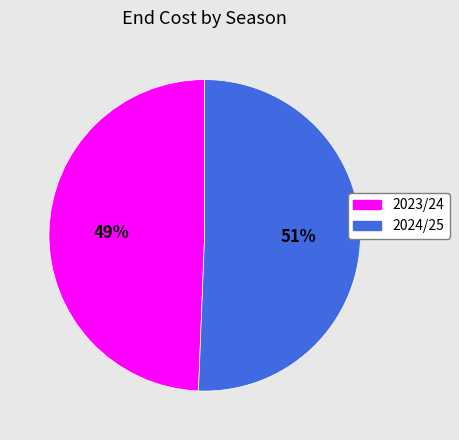

What percentage is the 2024/25 slice, to the nearest percent?

51%